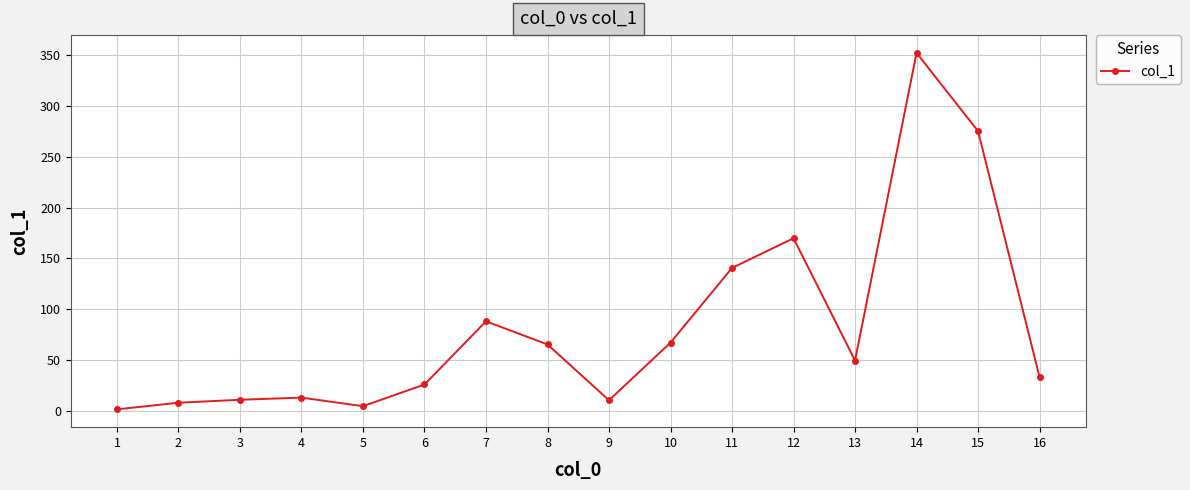

Which category has the highest value across all series?

14